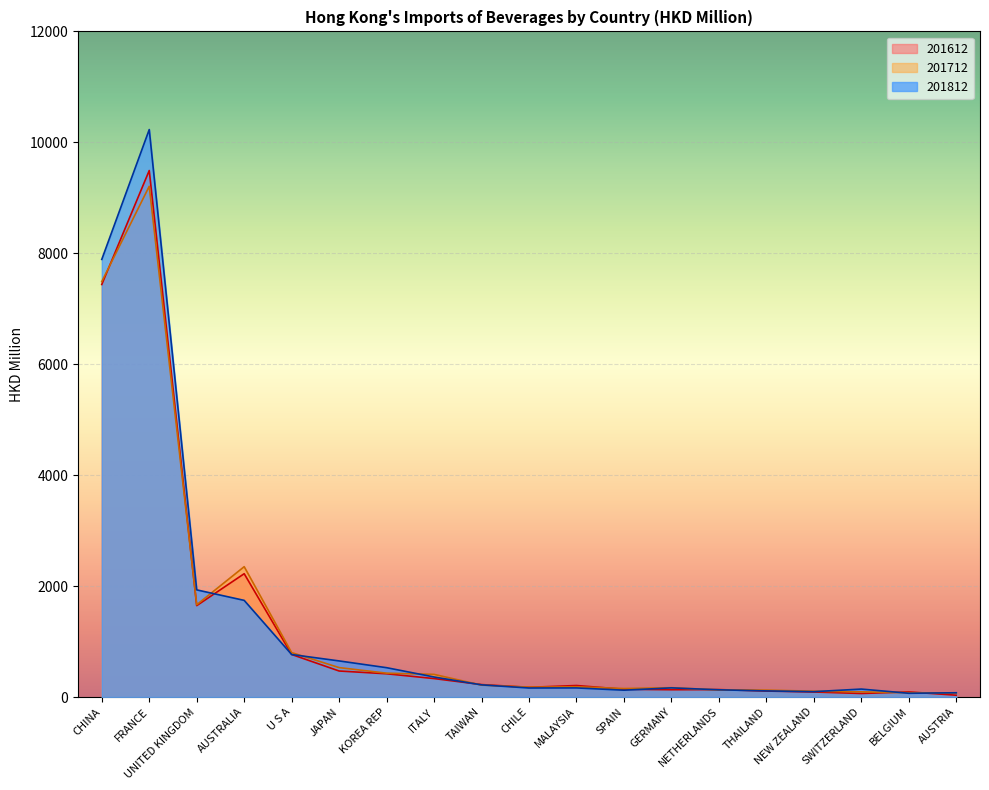

Which series has the largest total across all categories?

201812